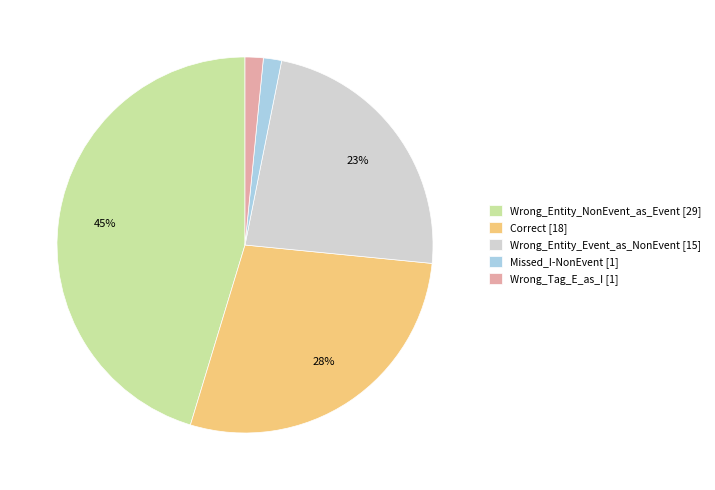

Combined, do Wrong_Tag_E_as_I [1] and Wrong_Entity_NonEvent_as_Event [29] account for over 50%?

No